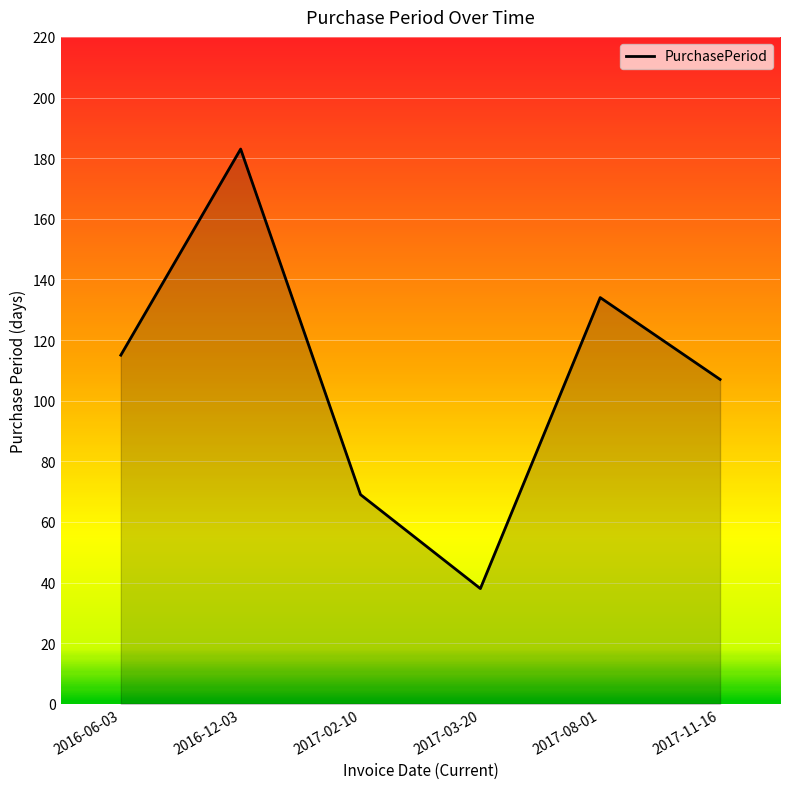

What is the smallest value displayed?

38